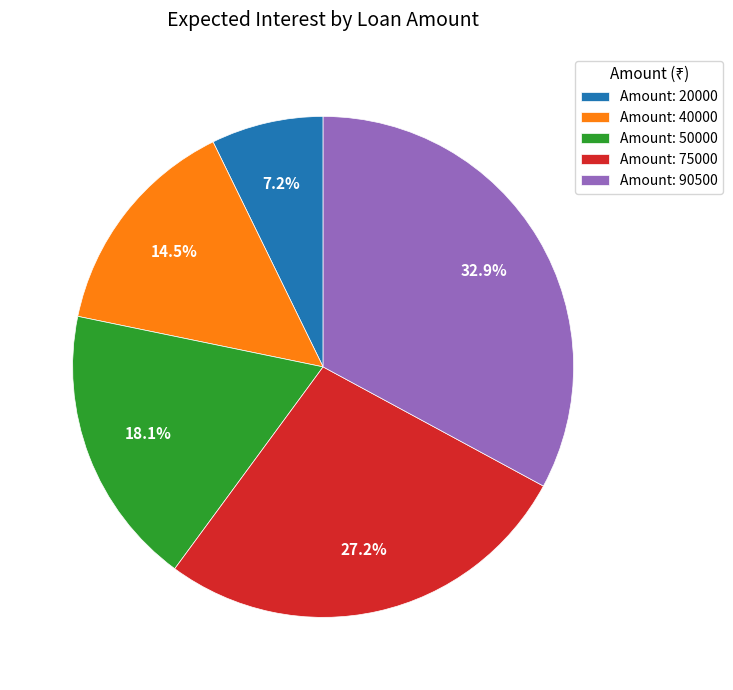

To the nearest percent, what is the average slice percentage?

20%